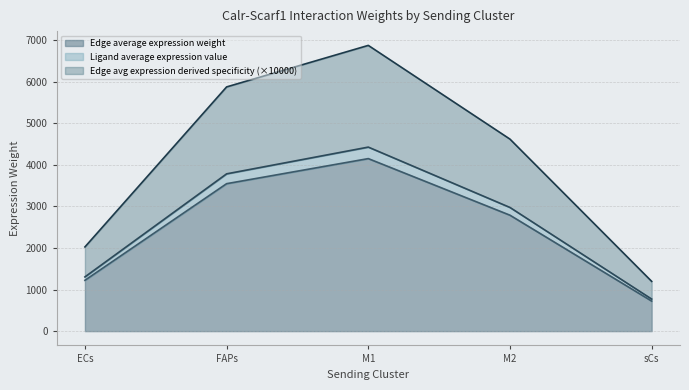

Rank the categories by Edge average expression weight value from lowest to highest.

sCs, ECs, M2, FAPs, M1